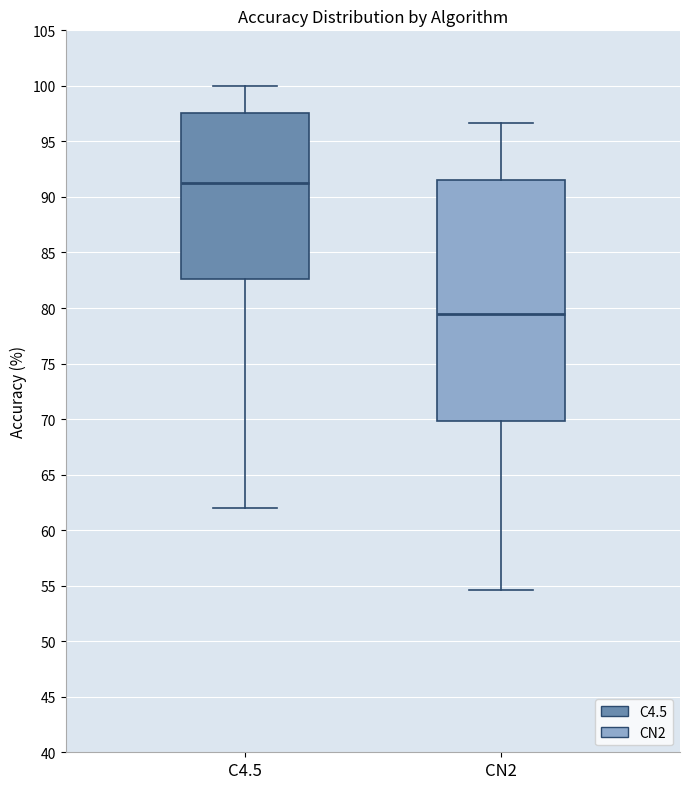

Reading left to right, read every box against the y-axis: the position of its median line, the range the box covers, and the ends of its whiskers. The values are not printed on the chart, so give them approximately, as read against the axis.

C4.5: median 91.5, box 82.5 to 97.5, whiskers 62.0 to 100.0
CN2: median 79.5, box 70.0 to 91.5, whiskers 54.5 to 96.5